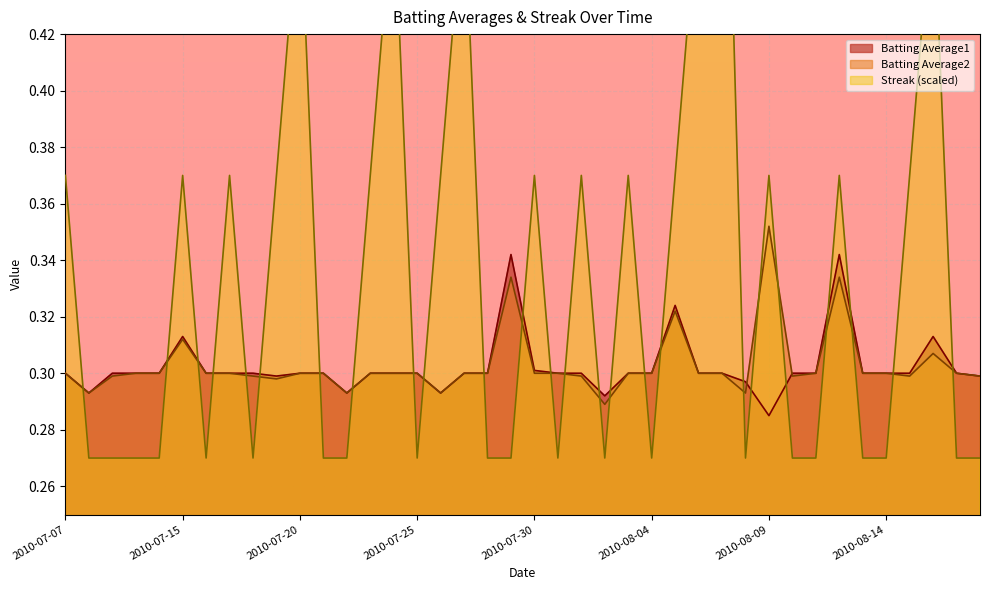

Between 2010-08-04 and 2010-07-17, which is larger?

2010-08-04